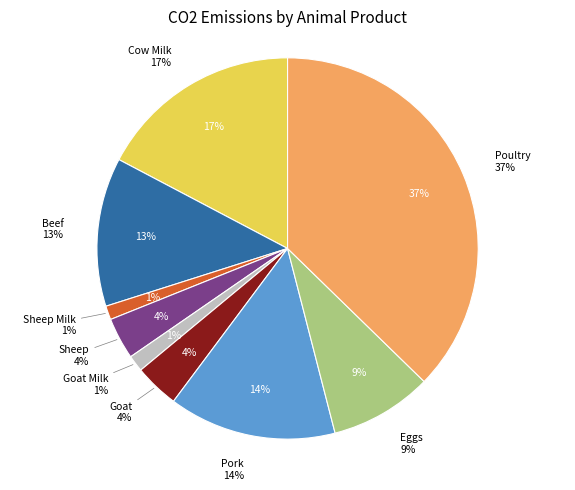

What is the largest slice in the pie chart?

Poultry